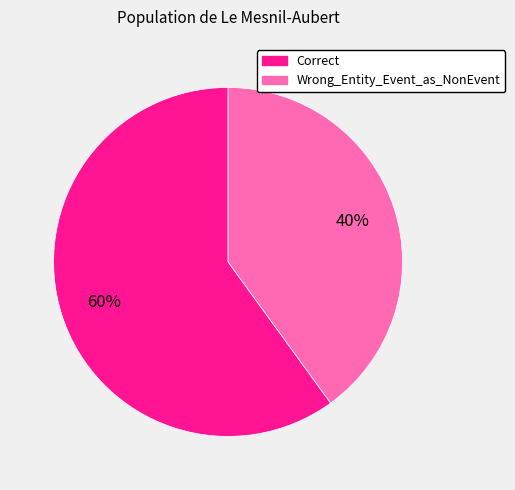

The Correct slice represents 51% of the pie. True or false?

False